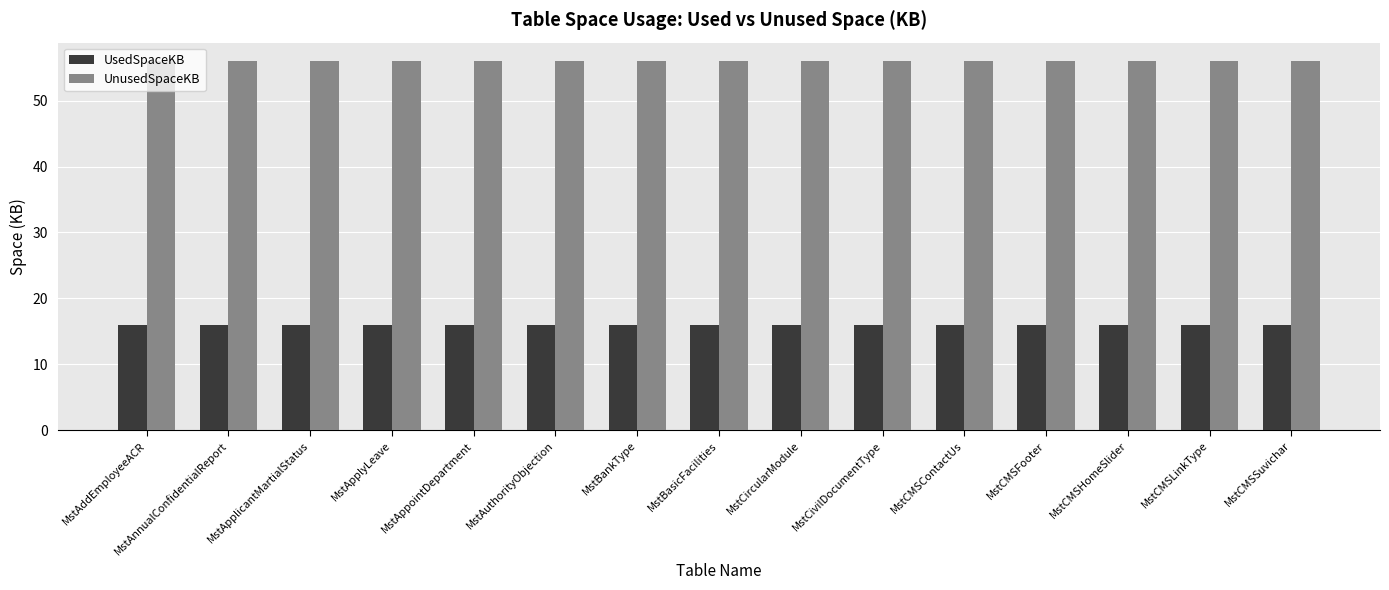

Reading left to right, extract all data points from this chart.

UsedSpaceKB: MstAddEmployeeACR=16	MstAnnualConfidentialReport=16	MstApplicantMartialStatus=16	MstApplyLeave=16	MstAppointDepartment=16	MstAuthorityObjection=16	MstBankType=16	MstBasicFacilities=16	MstCircularModule=16	MstCivilDocumentType=16	MstCMSContactUs=16	MstCMSFooter=16	MstCMSHomeSlider=16	MstCMSLinkType=16	MstCMSSuvichar=16
UnusedSpaceKB: MstAddEmployeeACR=56	MstAnnualConfidentialReport=56	MstApplicantMartialStatus=56	MstApplyLeave=56	MstAppointDepartment=56	MstAuthorityObjection=56	MstBankType=56	MstBasicFacilities=56	MstCircularModule=56	MstCivilDocumentType=56	MstCMSContactUs=56	MstCMSFooter=56	MstCMSHomeSlider=56	MstCMSLinkType=56	MstCMSSuvichar=56